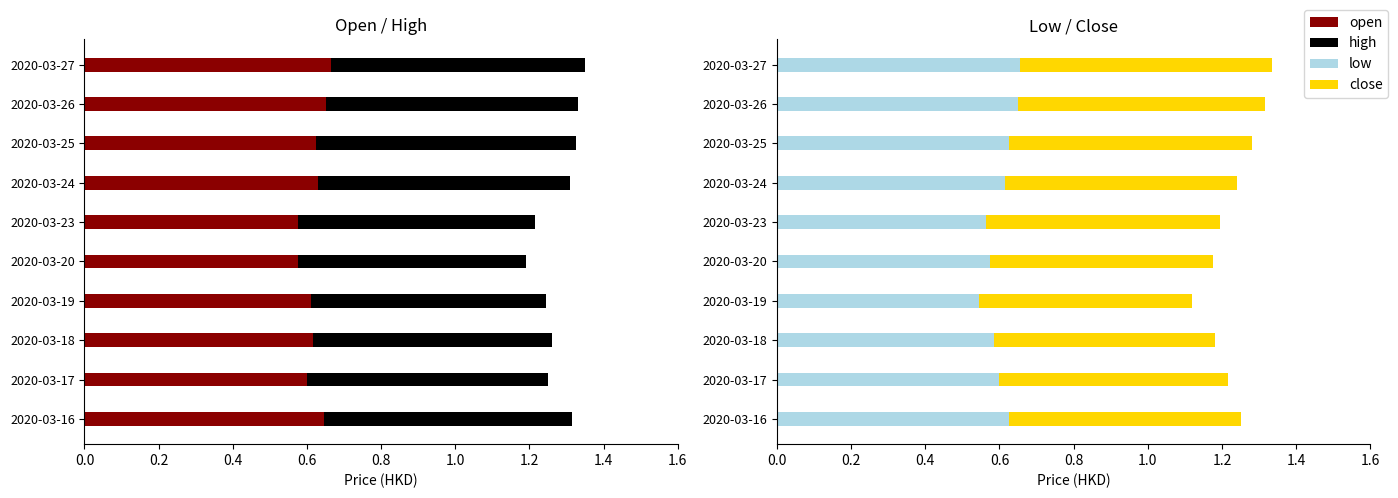

What position from the left is 0.6?

4